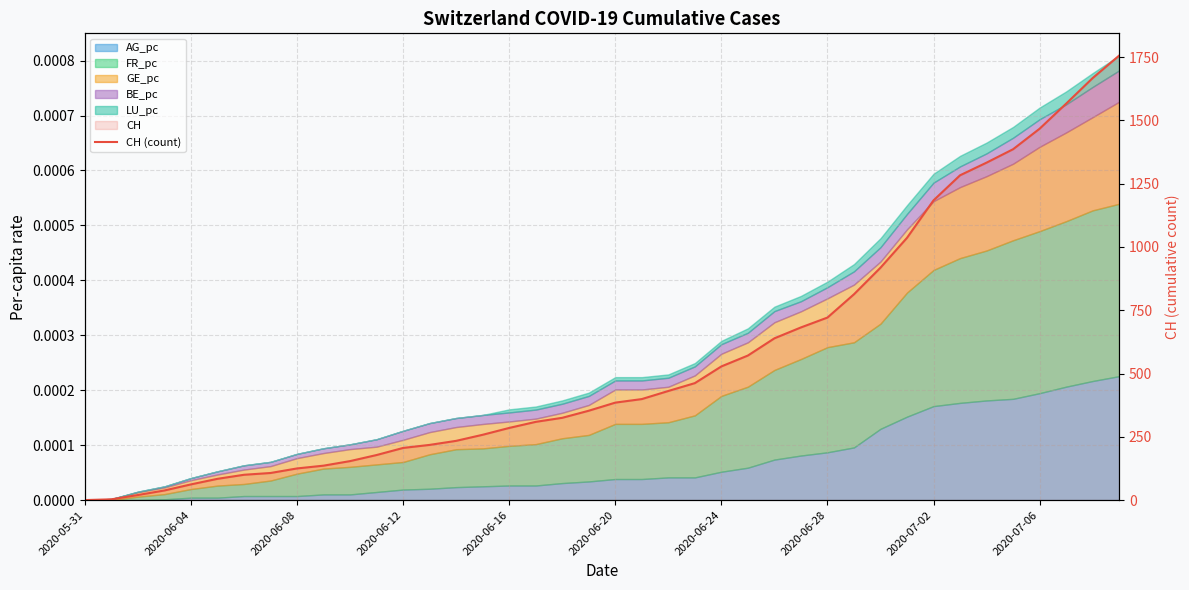

Between 32 and 31, which is larger?

32